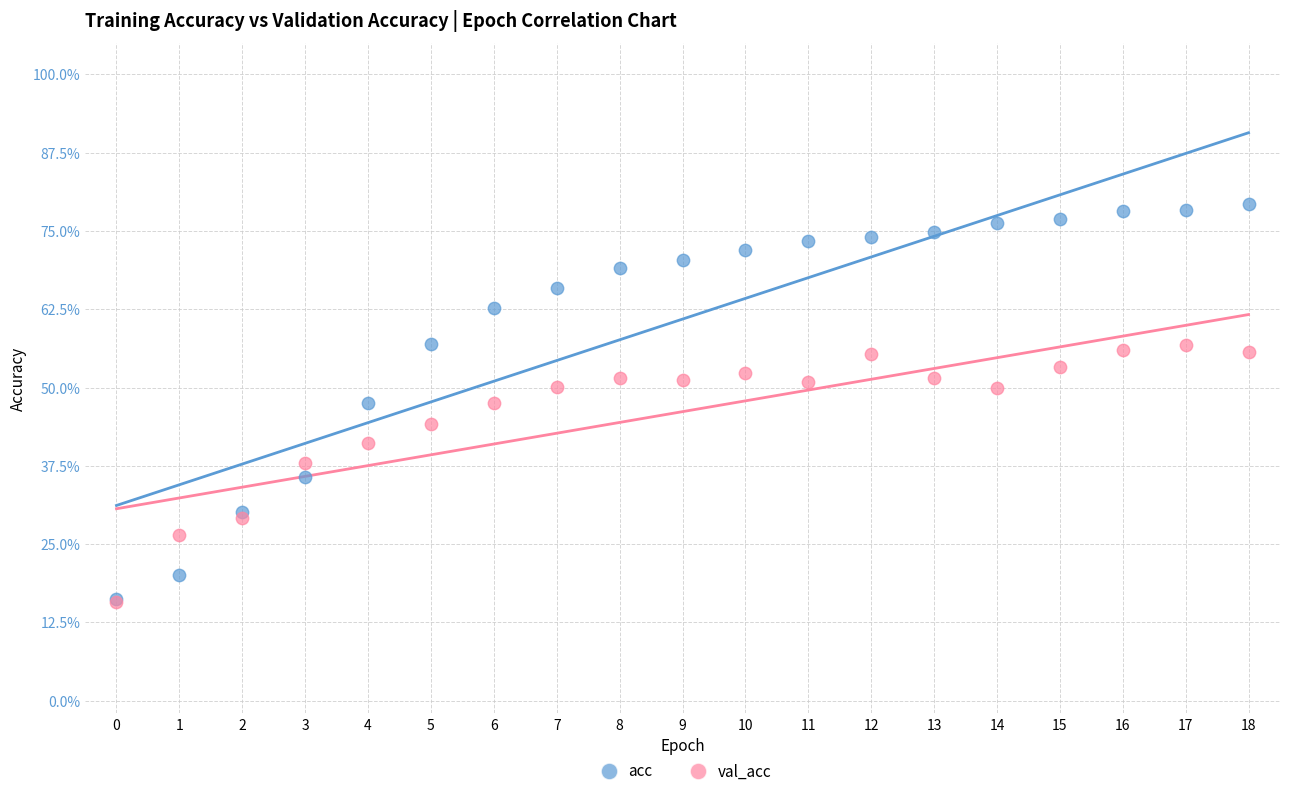

What are all the series names shown in the legend?

acc, val_acc